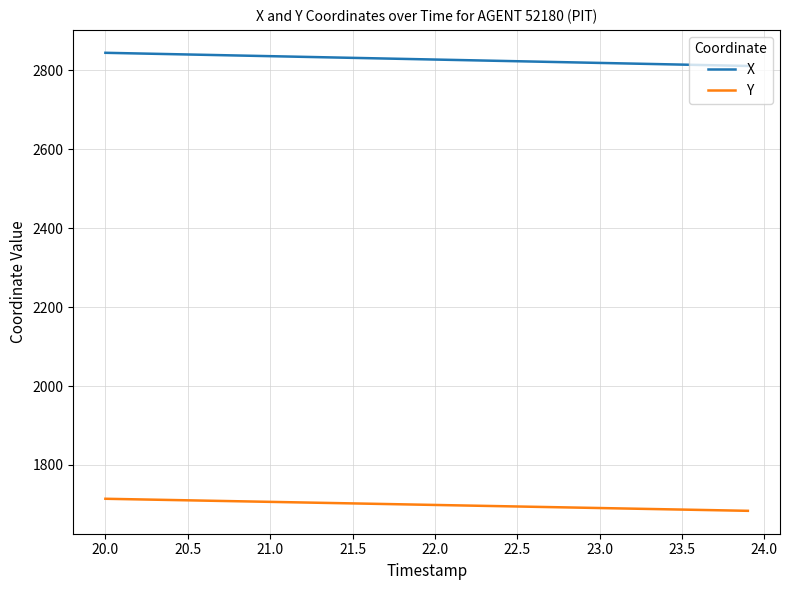

List the series in order of their peak value, lowest first.

Y, X